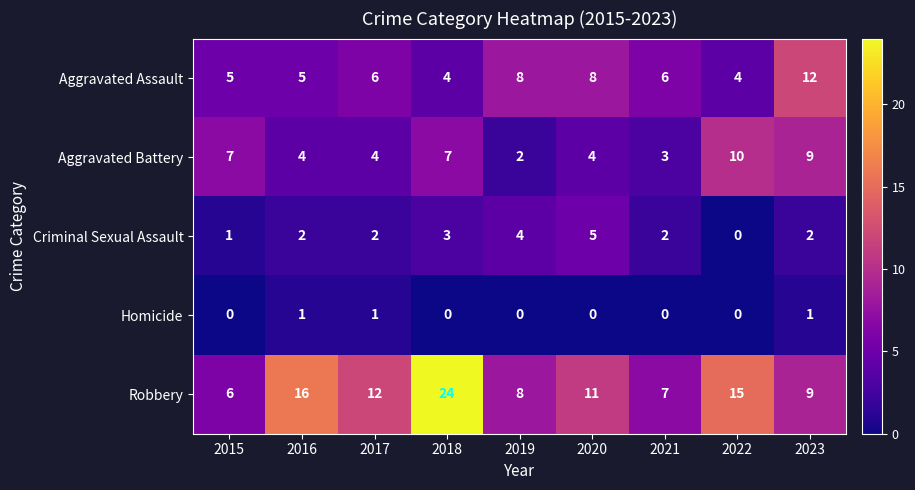

Rank the series by their maximum value, from lowest to highest.

Homicide, Criminal Sexual Assault, Aggravated Battery, Aggravated Assault, Robbery